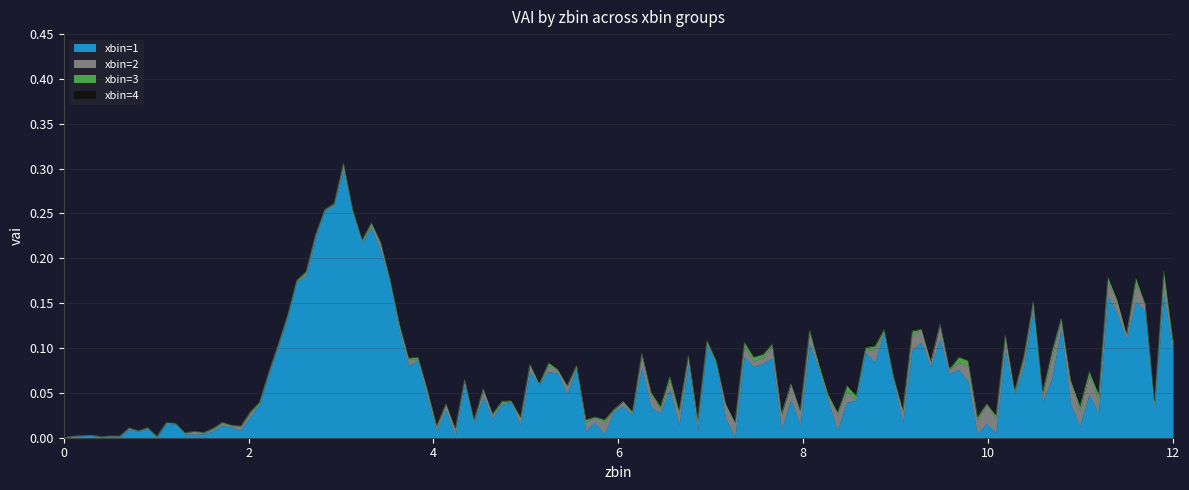

How many lines are shown in the chart?

4